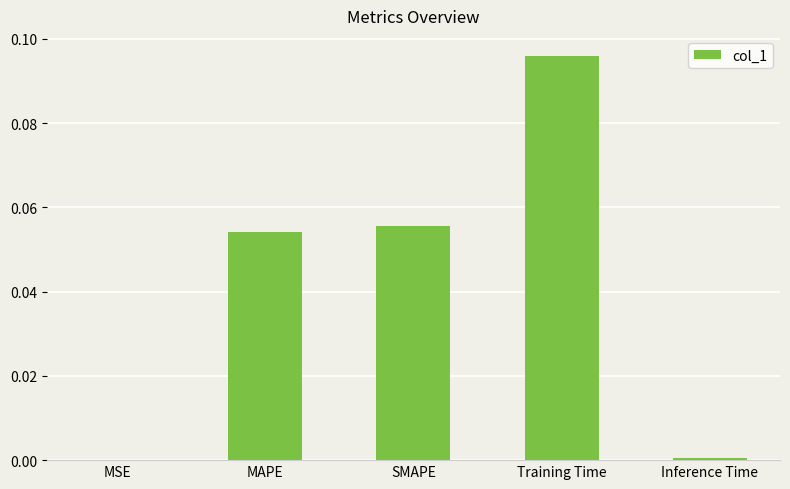

At which category does the chart reach its peak across all series?

Training Time